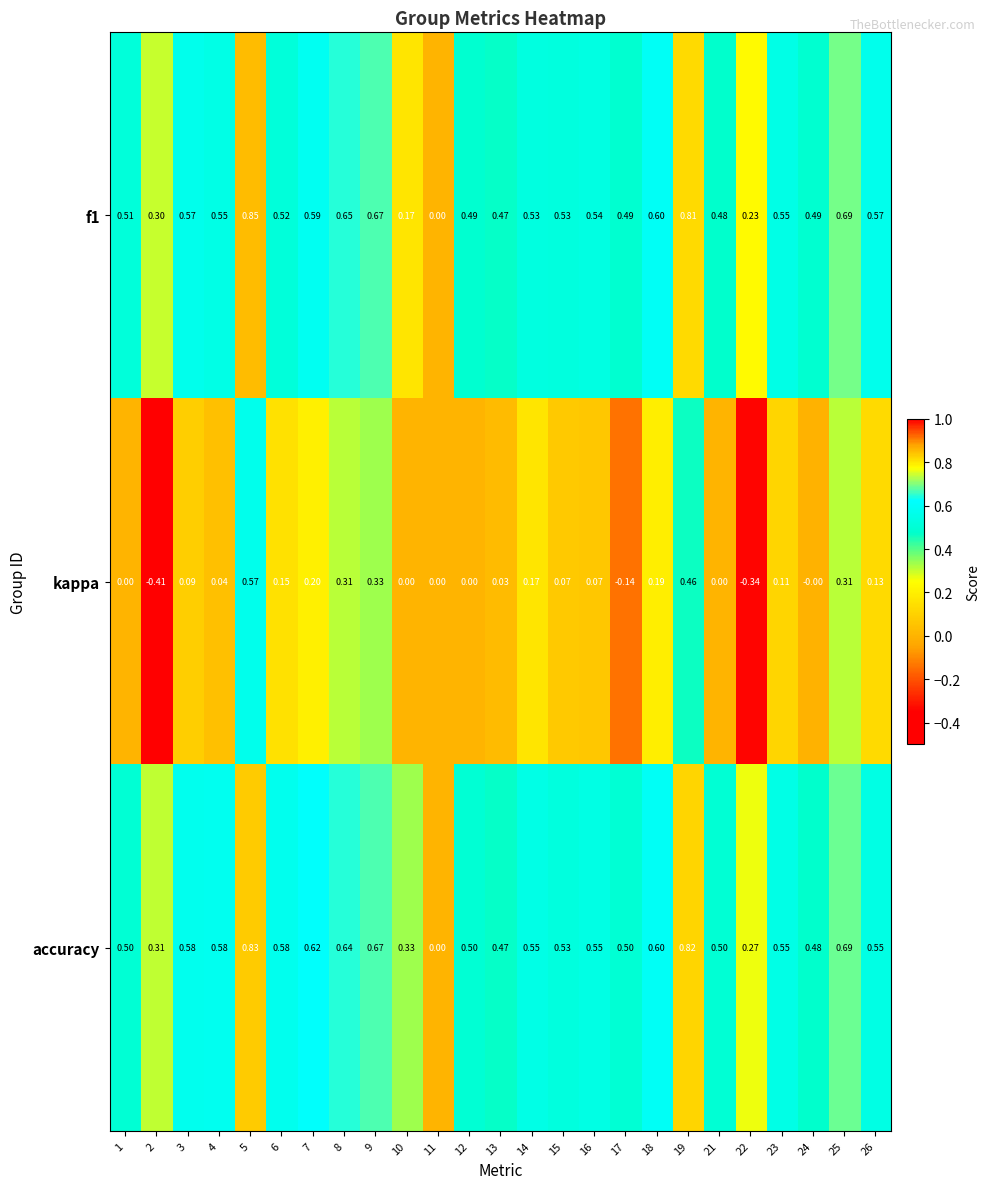

Which series has the largest total across all categories?

accuracy